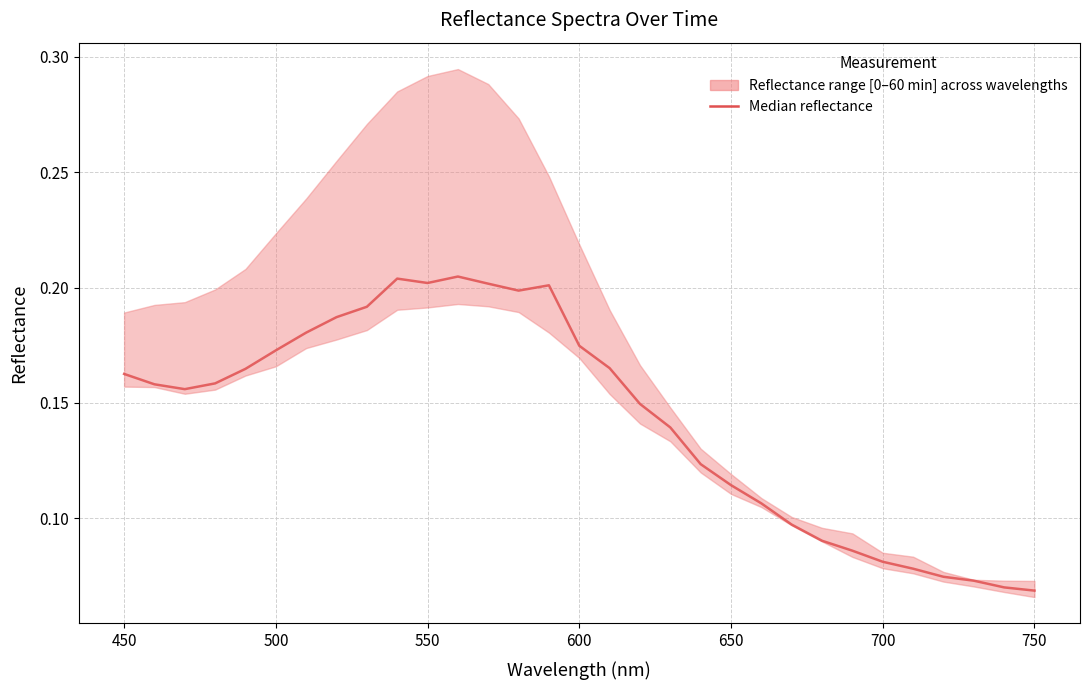

Is this an area chart (filled region under the line)?

No